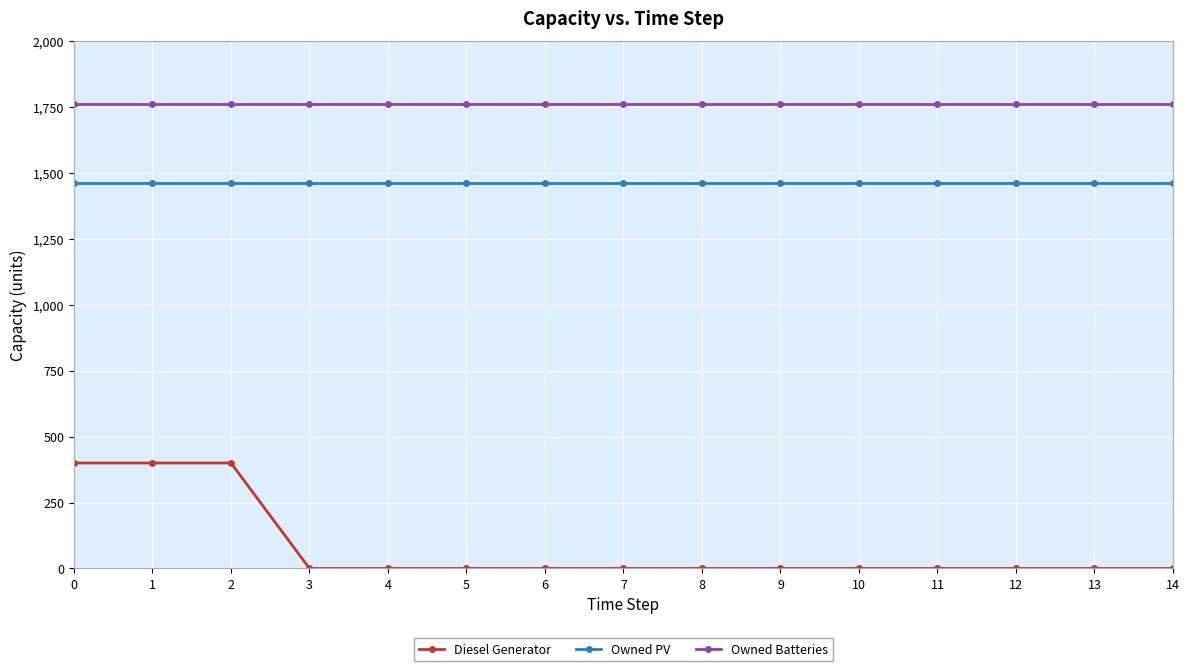

Is it true that Diesel Generator equals 171 at 7?

False